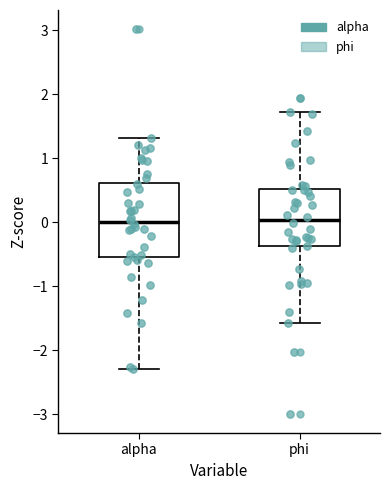

Where is the upper edge of the box for phi on the y-axis? The values are not printed on the chart, so give them approximately, as read against the axis.

0.5